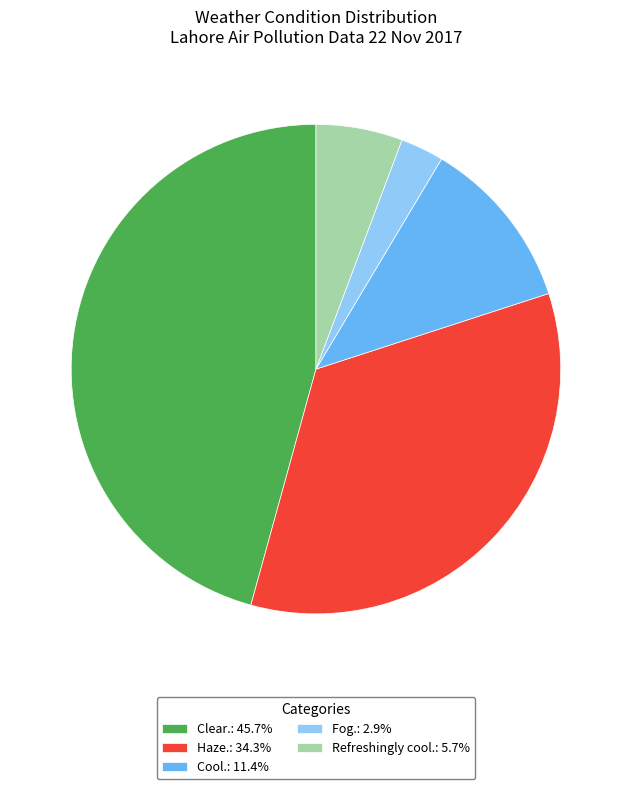

Do Cool.: 11.4% and Fog.: 2.9% together represent more than half of the pie?

No